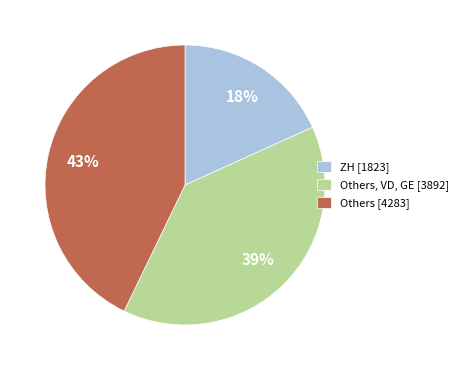

What percentage is the Others [4283] slice, to the nearest percent?

43%